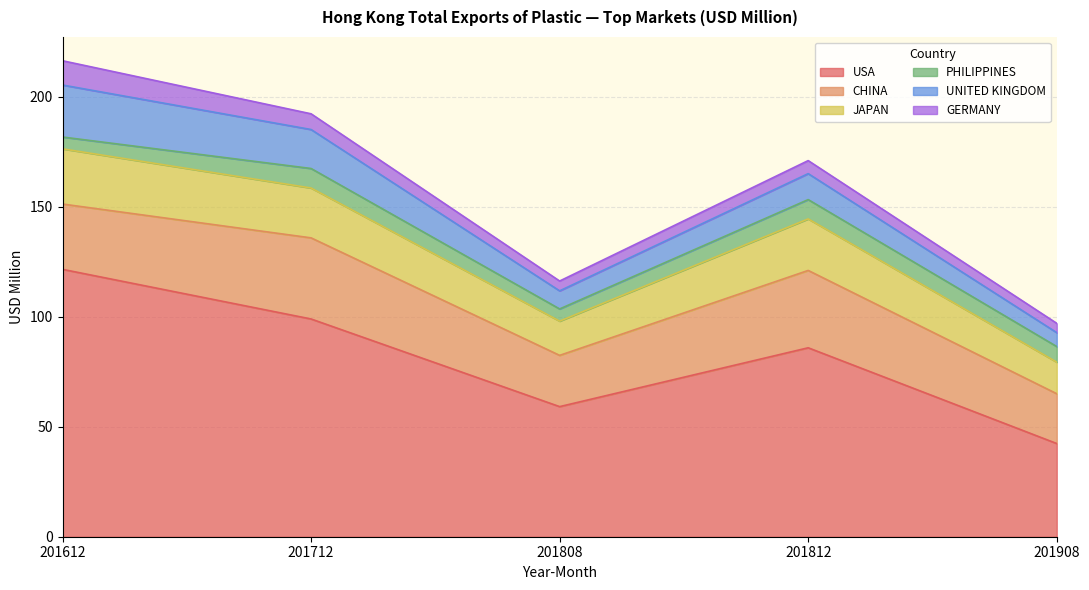

Reading left to right, list all the values displayed in this chart.

USA: 121.5	99.0	59.1	85.9	42.4
CHINA: 29.7	36.9	23.3	35.2	22.6
JAPAN: 25.1	22.7	15.6	23.4	14.4
PHILIPPINES: 5.4	8.9	5.5	8.8	7.1
UNITED KINGDOM: 23.6	17.7	8.2	11.8	6.3
GERMANY: 11.0	7.1	4.5	5.9	4.2